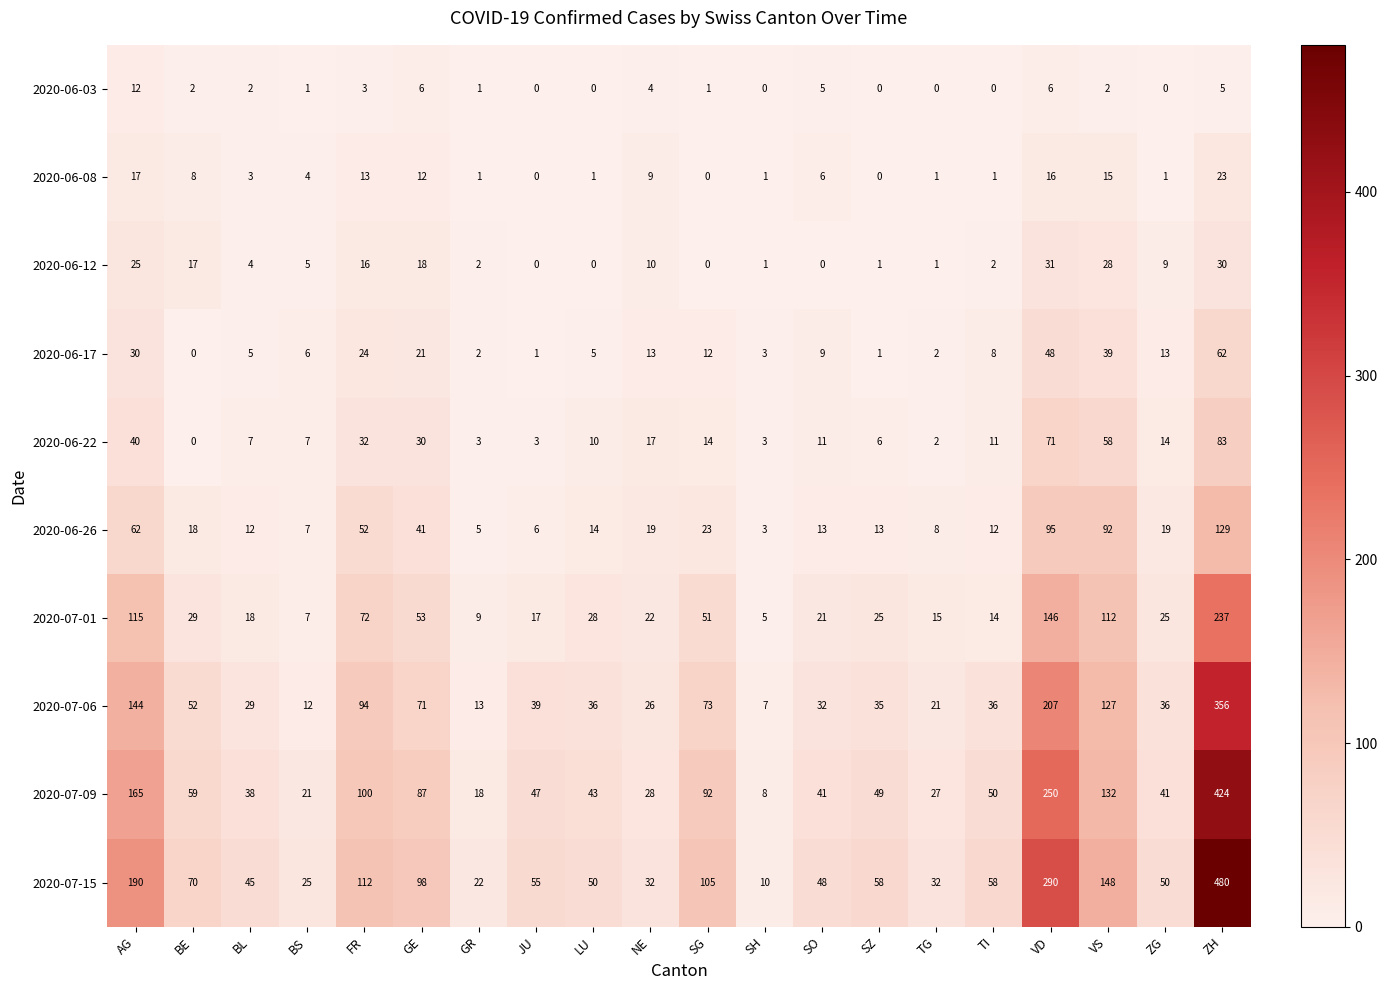

How many categories are shown in the chart?

20